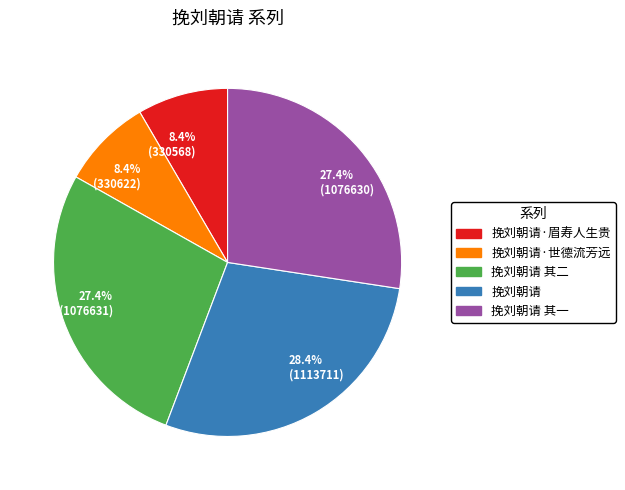

Is there a majority slice in this chart?

No